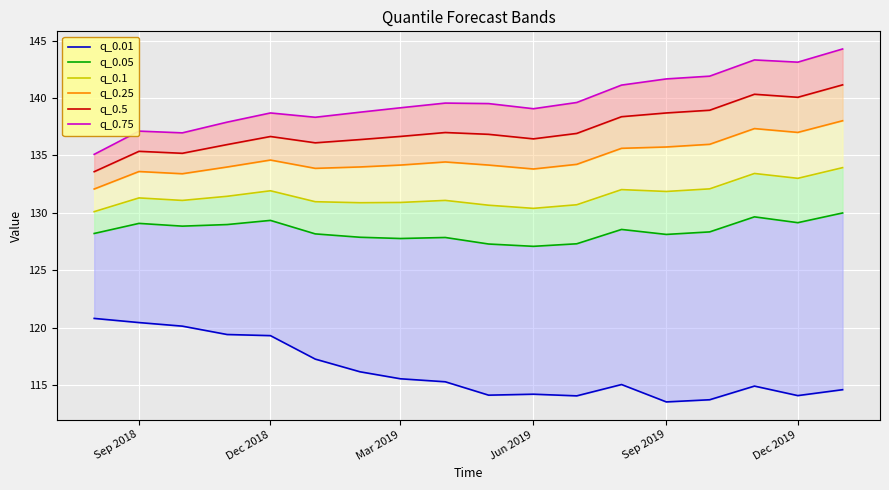

How many lines are shown in the chart?

6